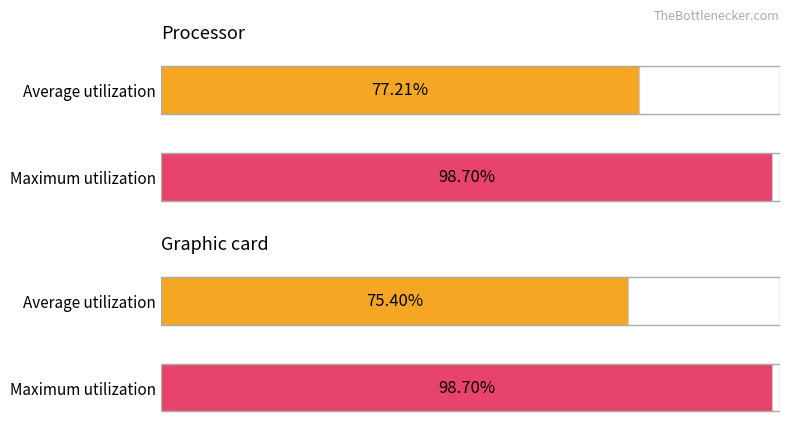

What are all the series names shown in the legend?

Average utilization, Maximum utilization